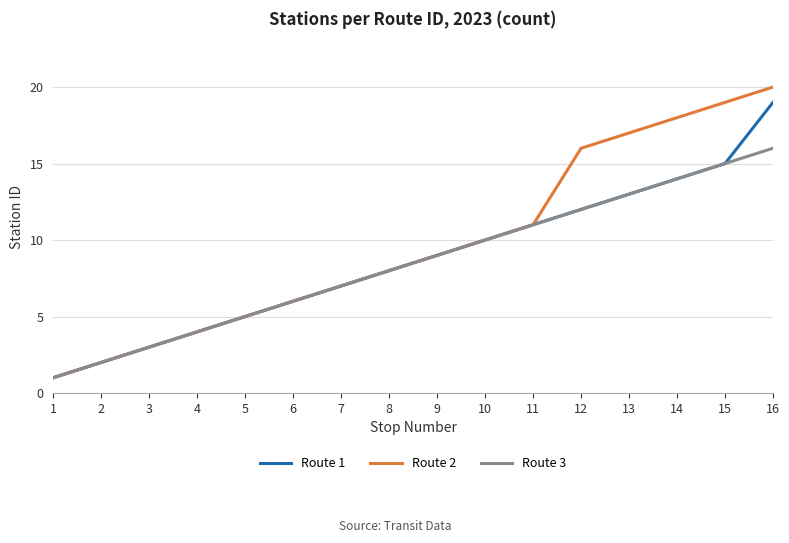

Is the value of Route 1 at 6 greater than the value of Route 3 at 2?

Yes